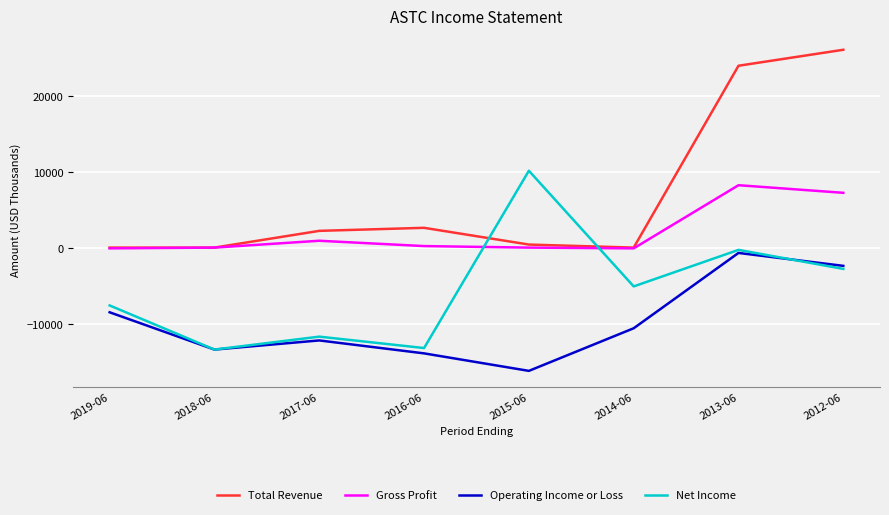

Read the Operating Income or Loss value at 2013-06, to the nearest 50.

-600